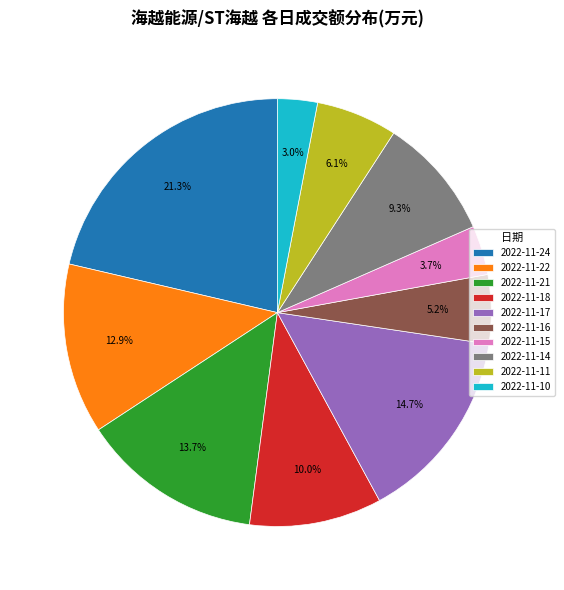

The 2022-11-22 slice represents 13% of the pie. True or false?

True